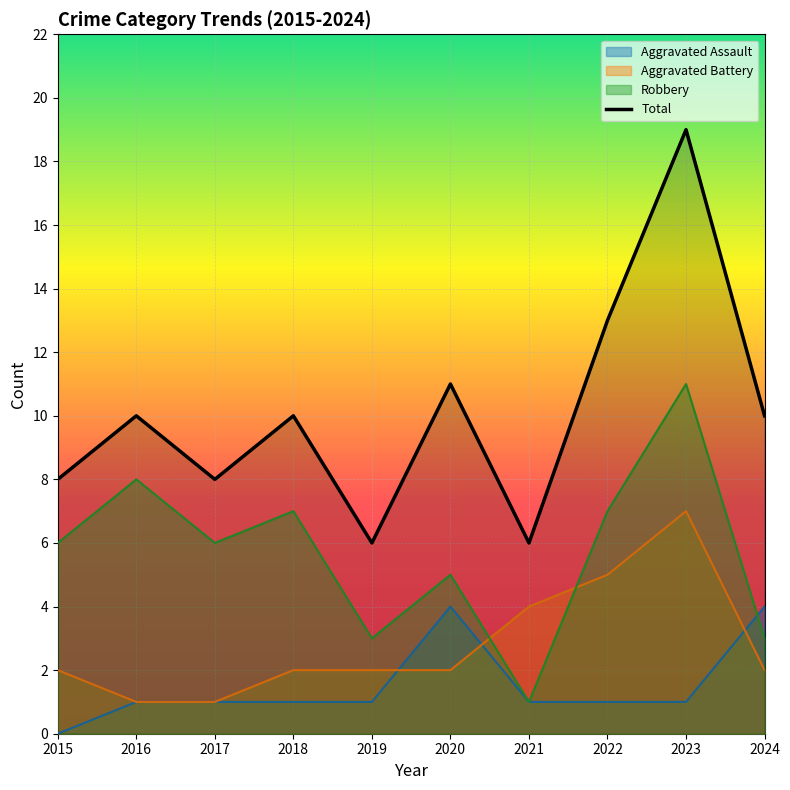

The value of Total at 2019 is 11. True or false?

False